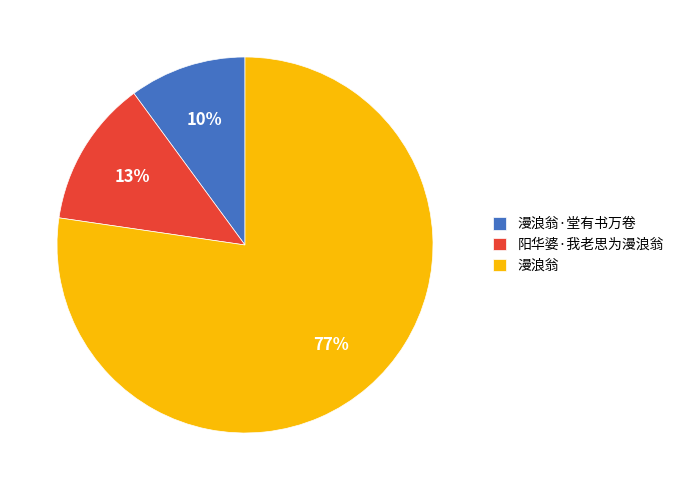

To the nearest percent, what is the combined percentage of 漫浪翁 and 漫浪翁·堂有书万卷?

87%